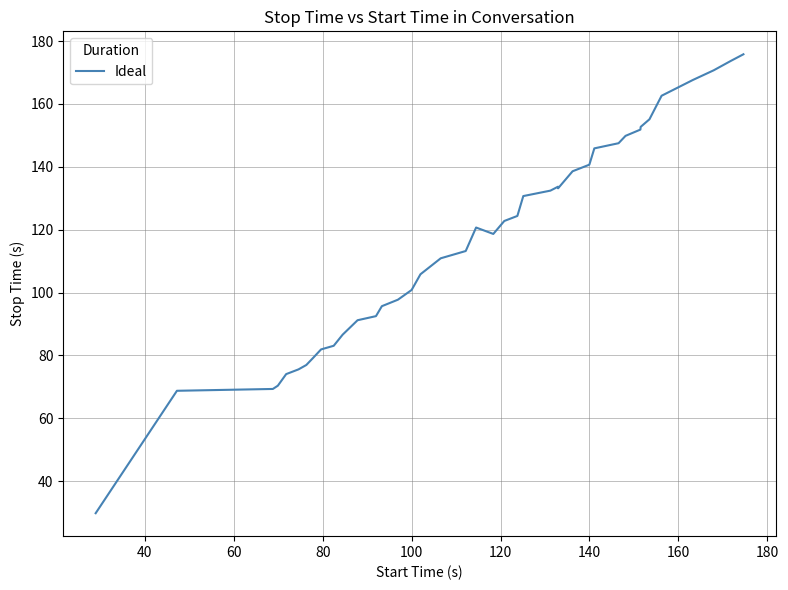

What is the minimum value shown in the chart?

29.8